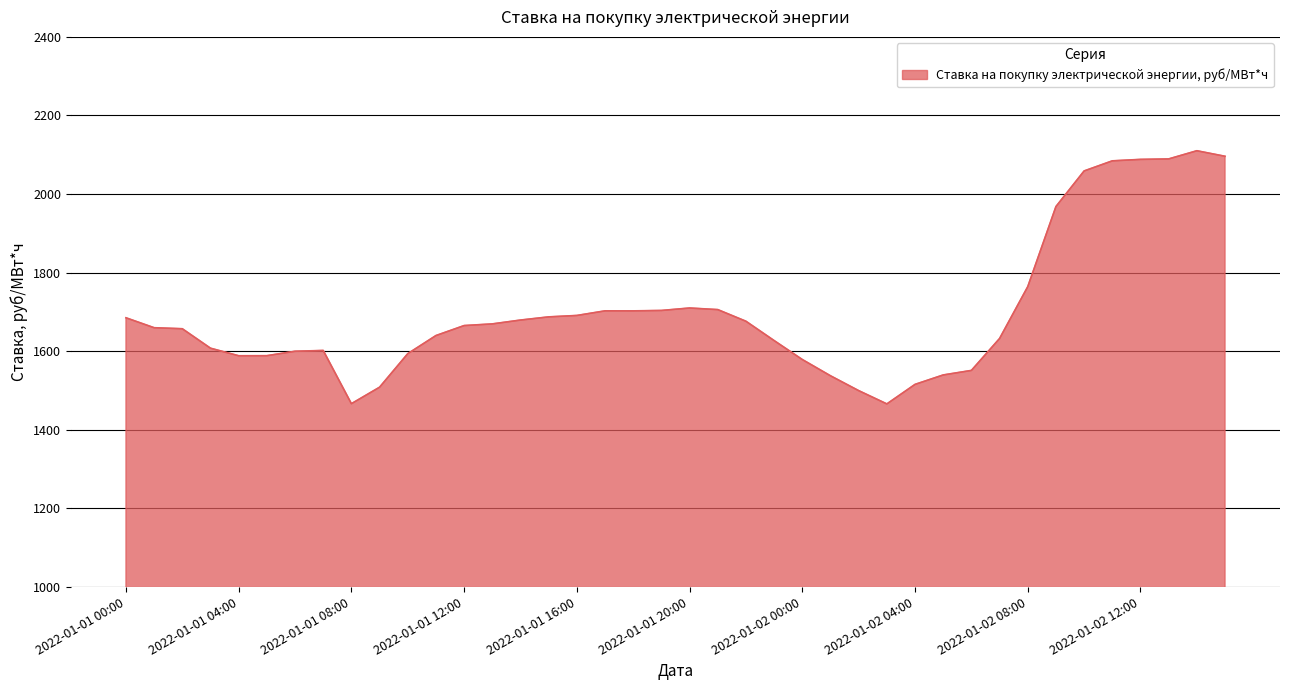

Does the chart have visible grid lines?

Yes